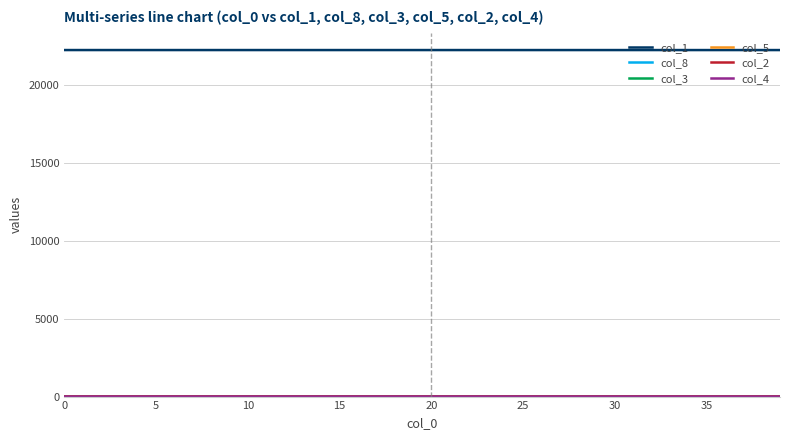

Which series has the largest total across all categories?

col_1